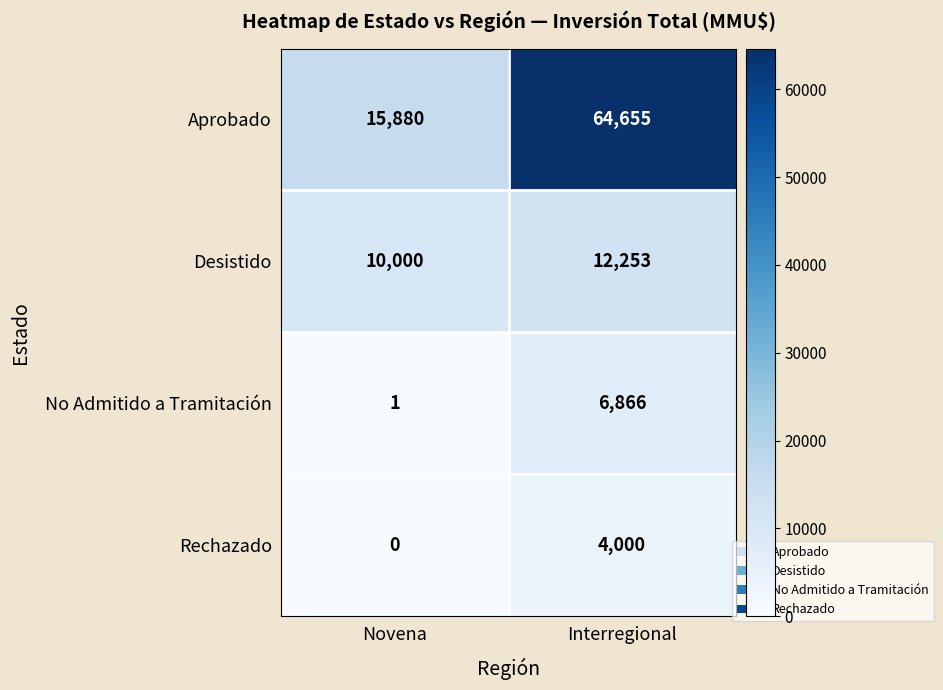

At which category is the sum across all series the highest?

Interregional